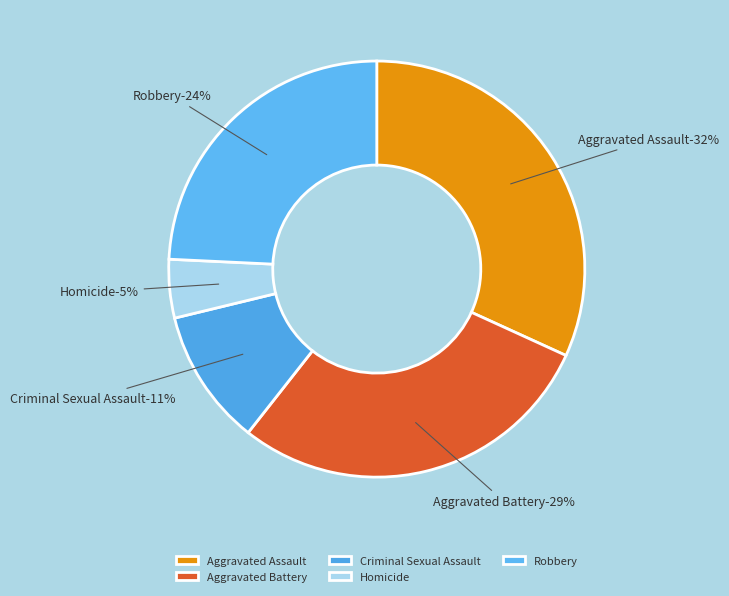

Is it true that Homicide is 1% of the pie?

False